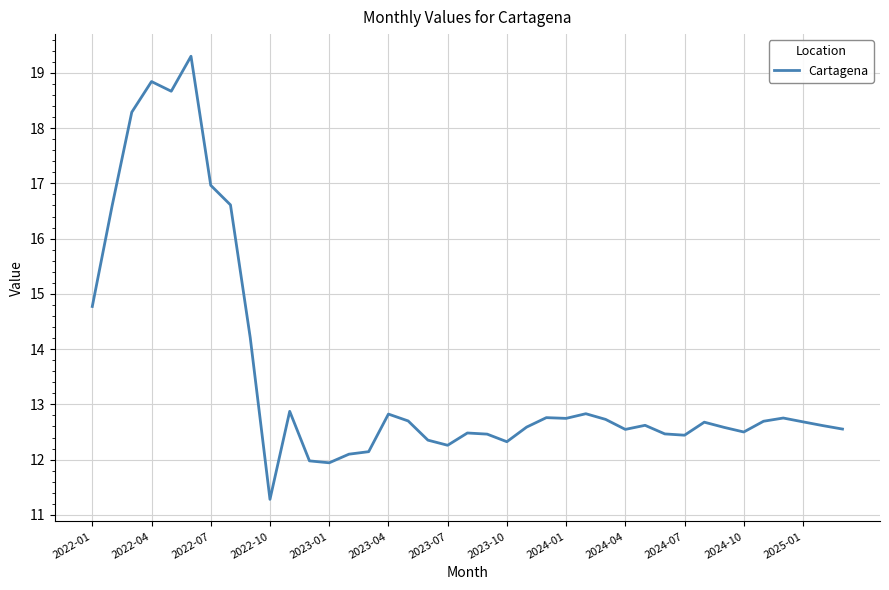

What is the smallest value displayed?

11.3